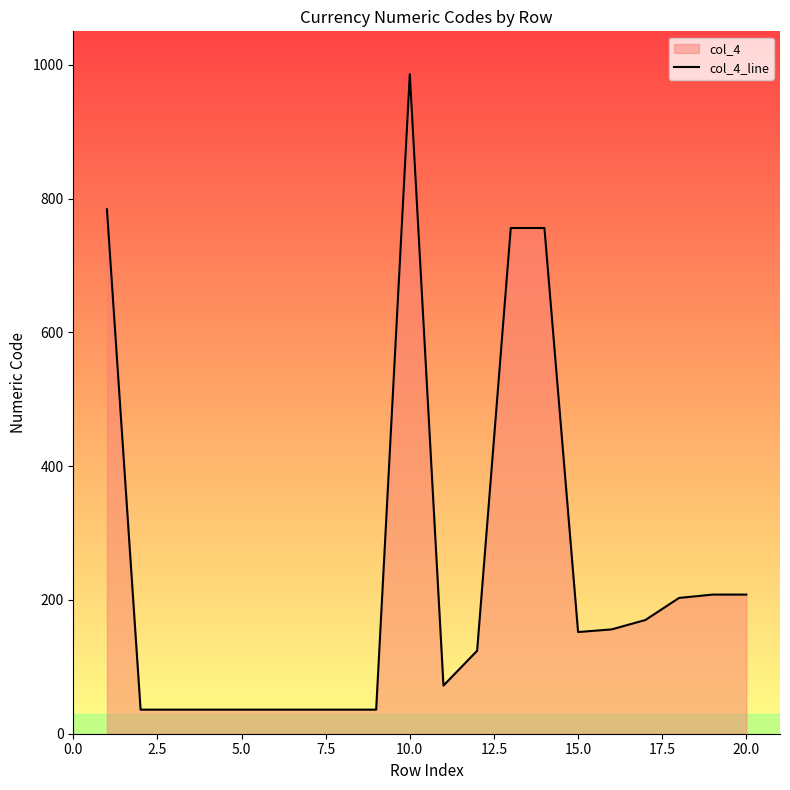

What is the difference between the maximum and minimum values?

950